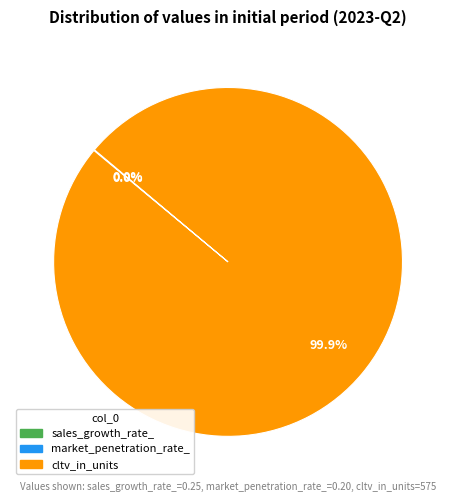

What is the largest slice in the pie chart?

cltv_in_units